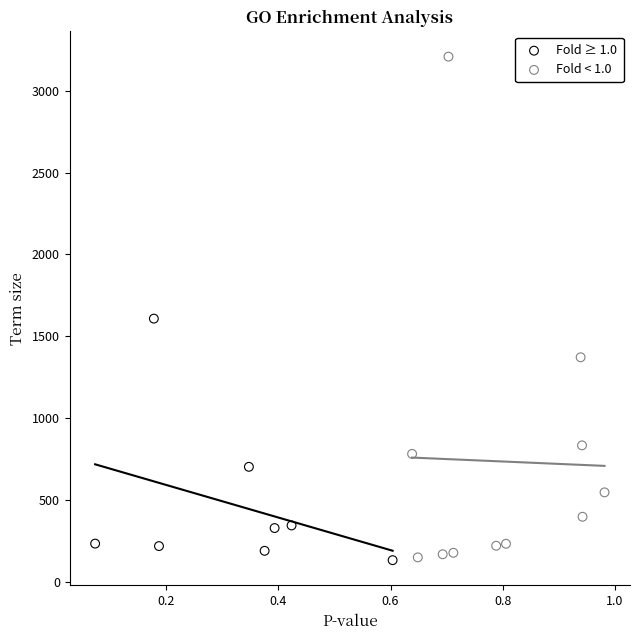

Which series contains the highest Y value?

Fold < 1.0